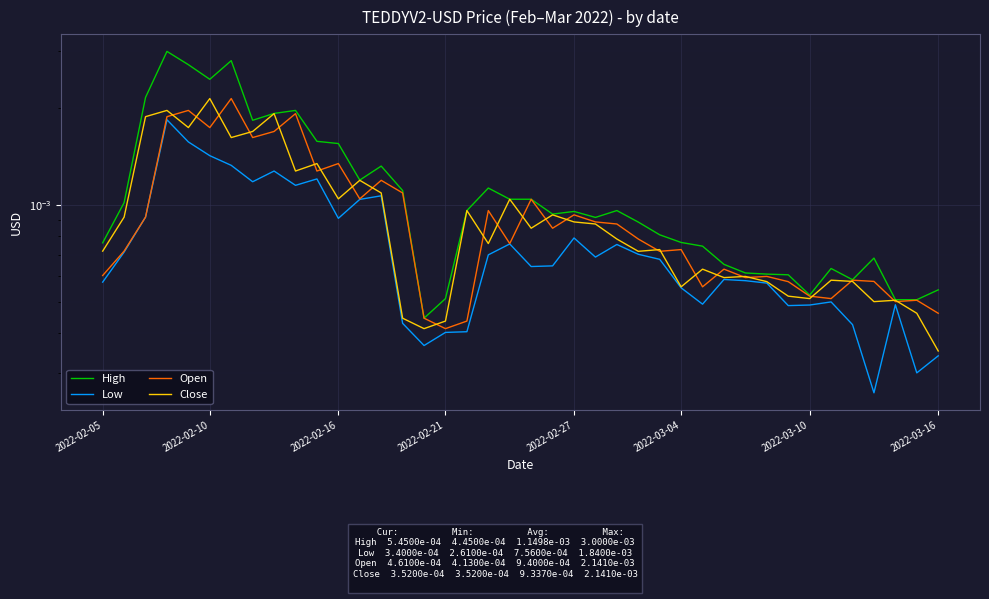

How many Low values are between 0 and 1?

40